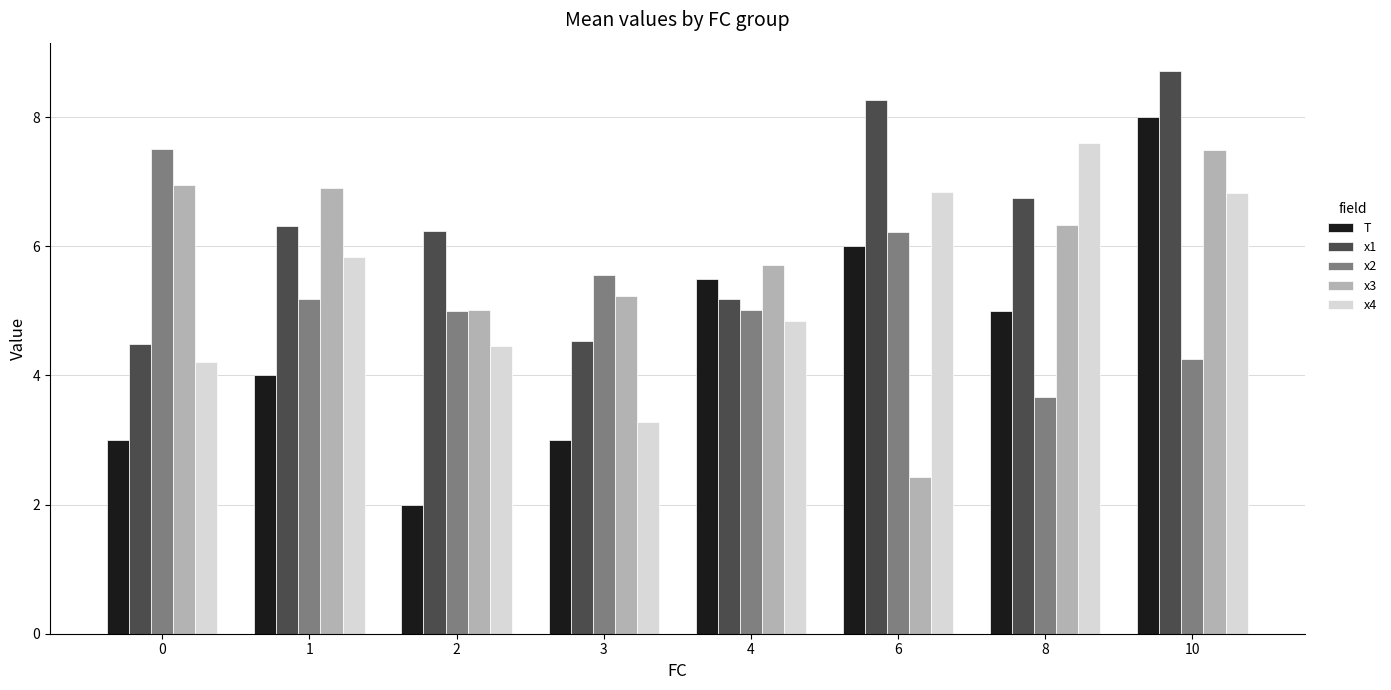

How many series are shown in this chart?

5